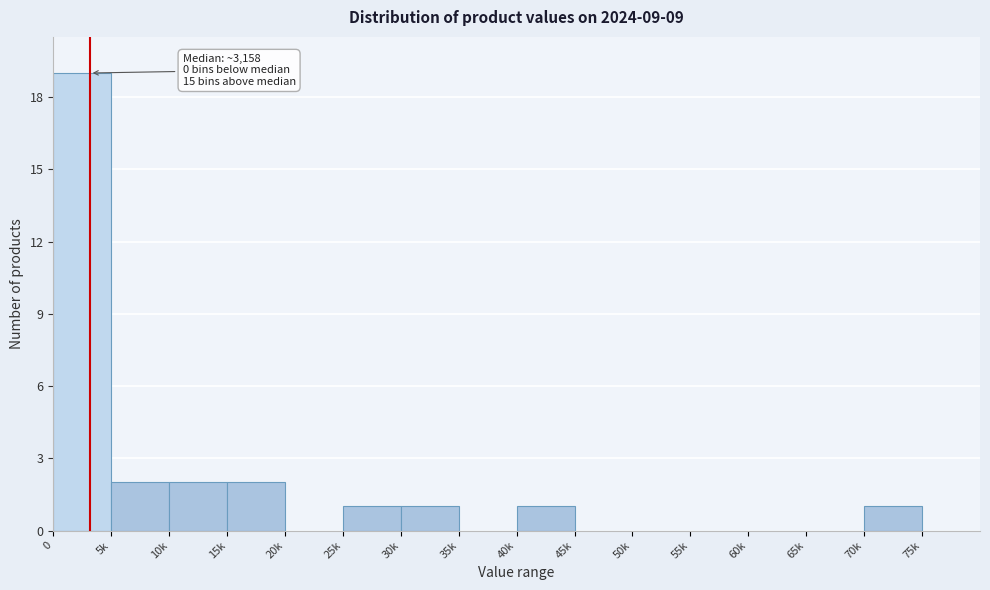

Reading right to left, list all the values displayed in this chart.

75k=0	70k=1	65k=0	60k=0	55k=0	50k=0	45k=0	40k=1	35k=0	30k=1	25k=1	20k=0	15k=2	10k=2	5k=2	0=19